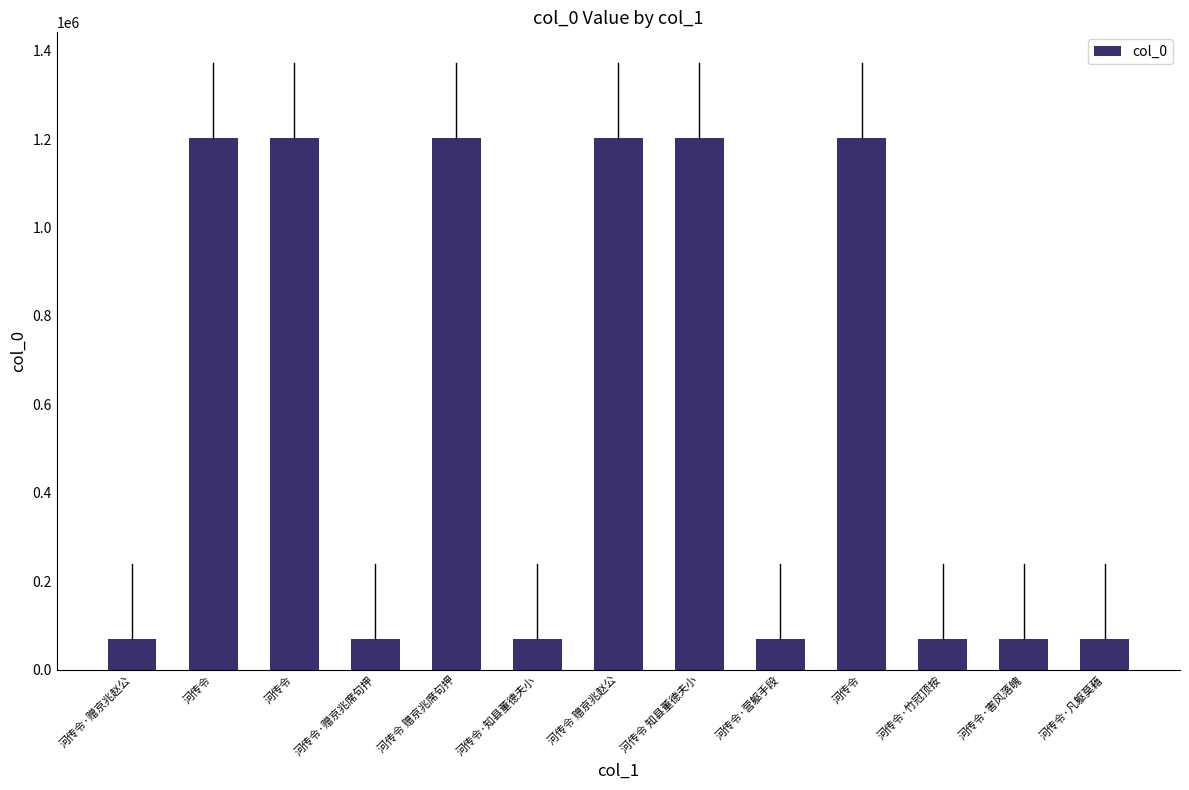

The value at 河传令 知县董德夫小 is 1203250. True or false?

True